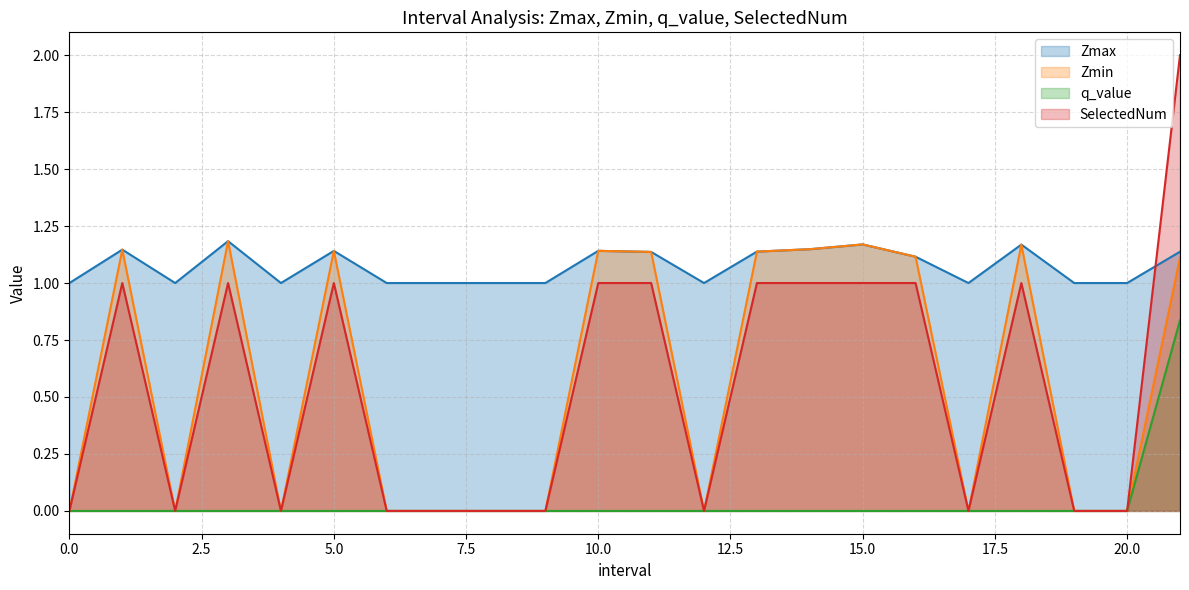

Between 0 and 5.0, which is larger?

5.0